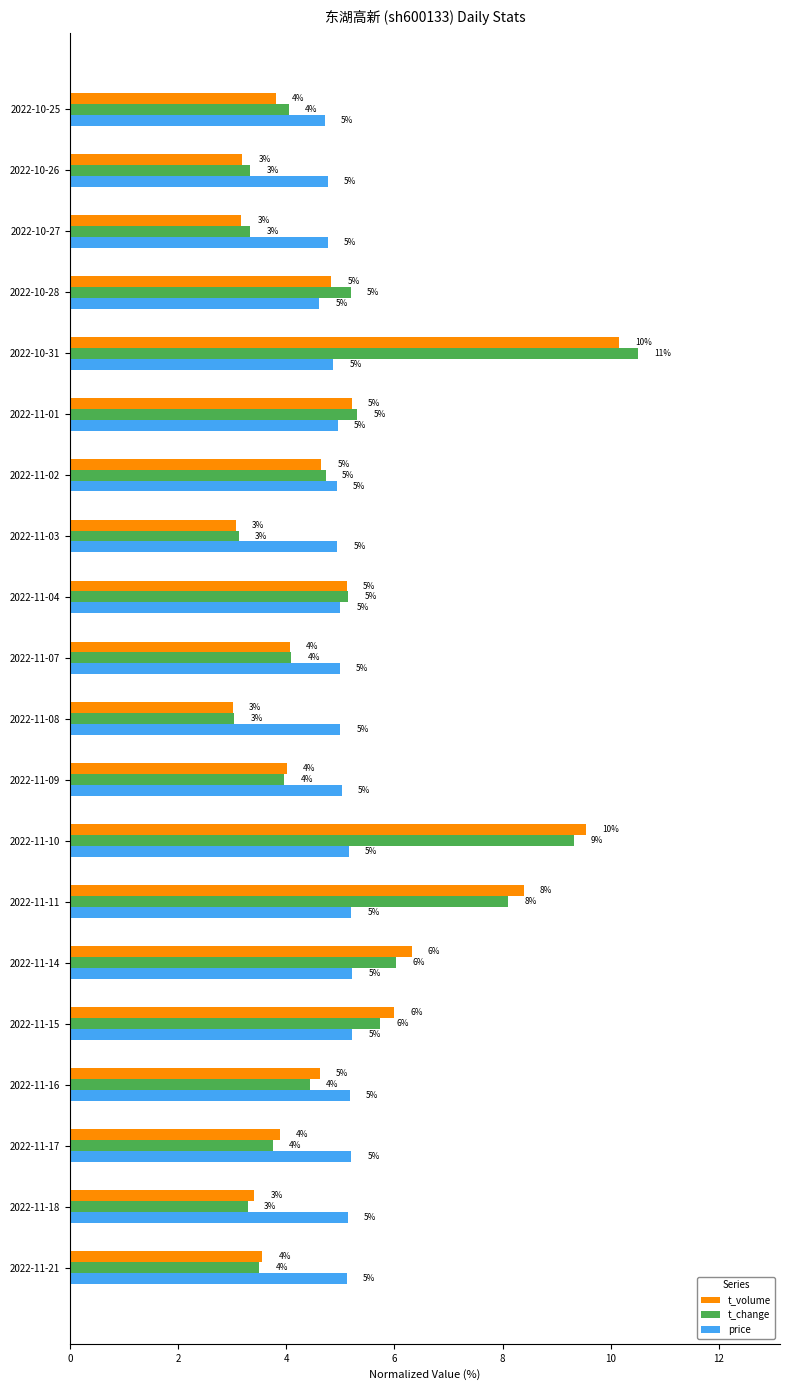

The value of t_volume at 2022-11-04 is 5.1. True or false?

True